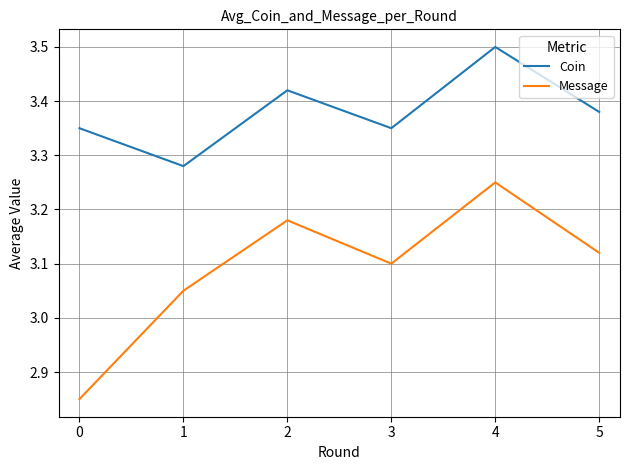

Which series changed the most between 0 and 5?

Message